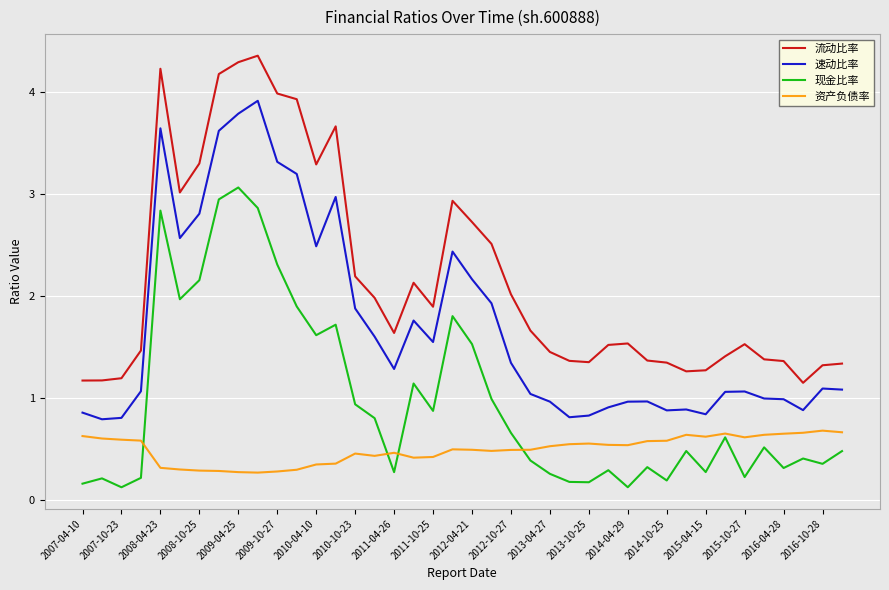

What are all the series names shown in the legend?

流动比率, 速动比率, 现金比率, 资产负债率